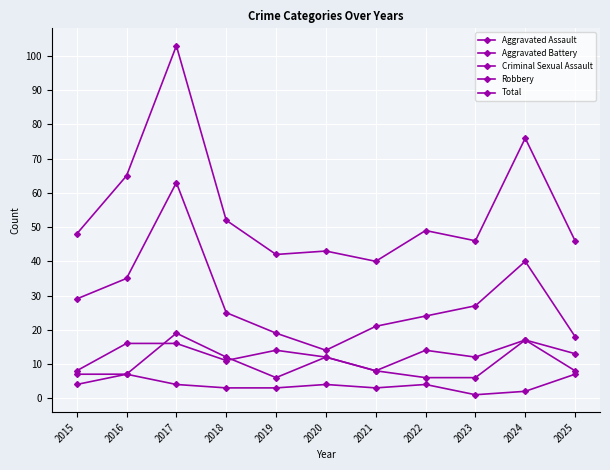

Does the chart display data point markers on the line(s)?

Yes